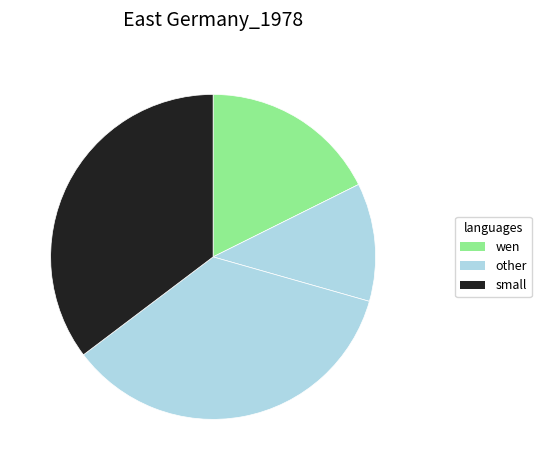

How many slices are in this pie chart?

4